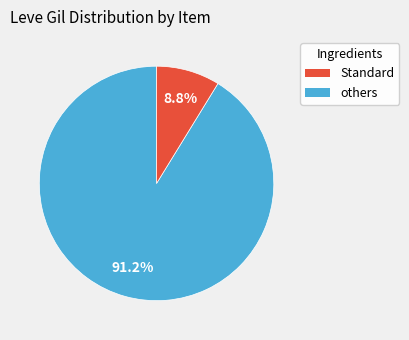

Does any single category account for the majority?

Yes